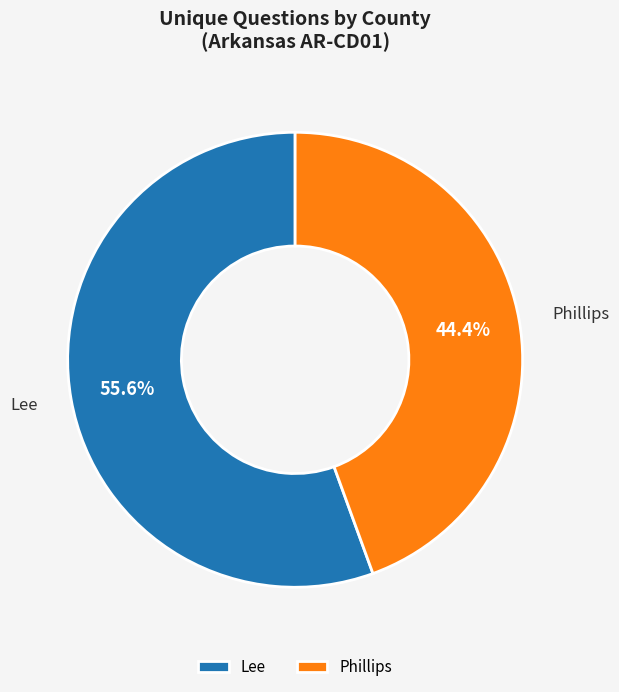

Combined, what portion of the pie is Phillips and Lee?

100.0%